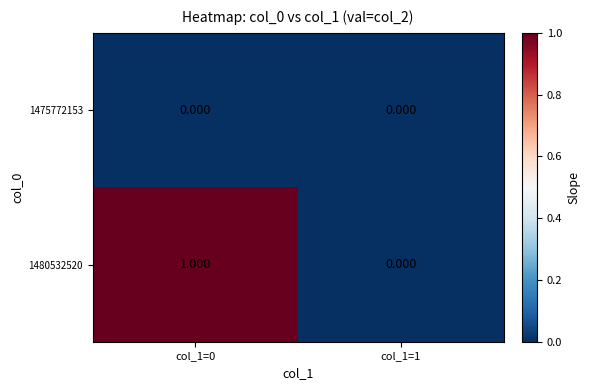

Is the value of 1475772153 at col_1=1 greater than the value of 1480532520 at col_1=0?

No